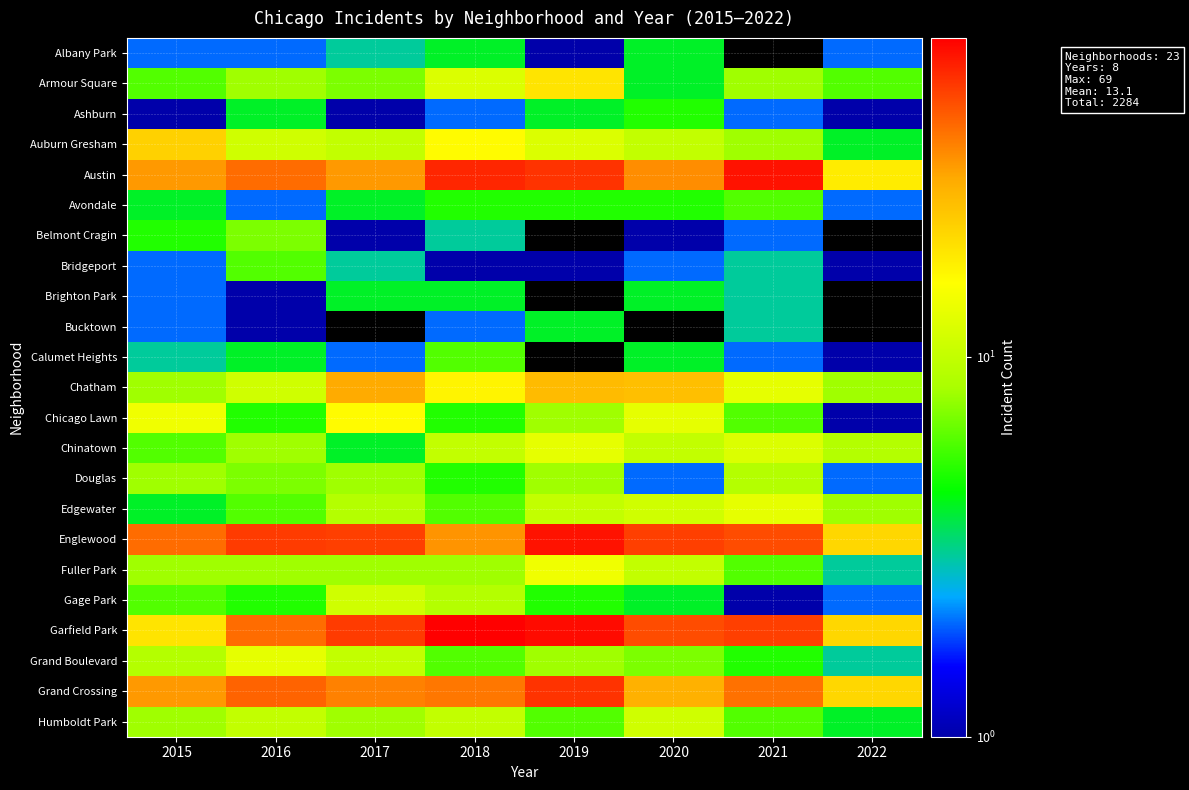

What is the difference between the second highest and second lowest values in the Austin series?

25.0